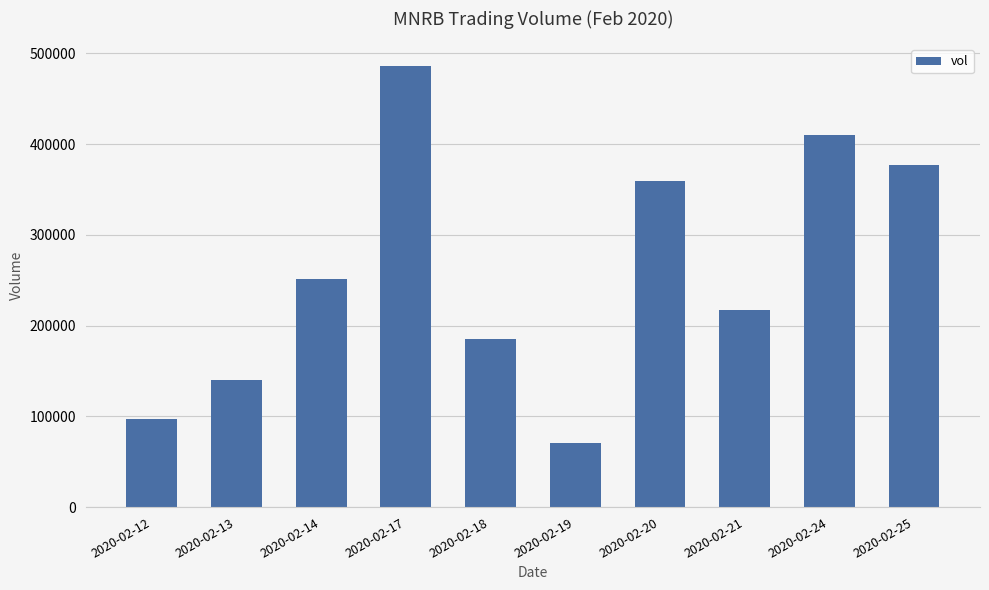

Which has a higher value, 2020-02-17 or 2020-02-14?

2020-02-17